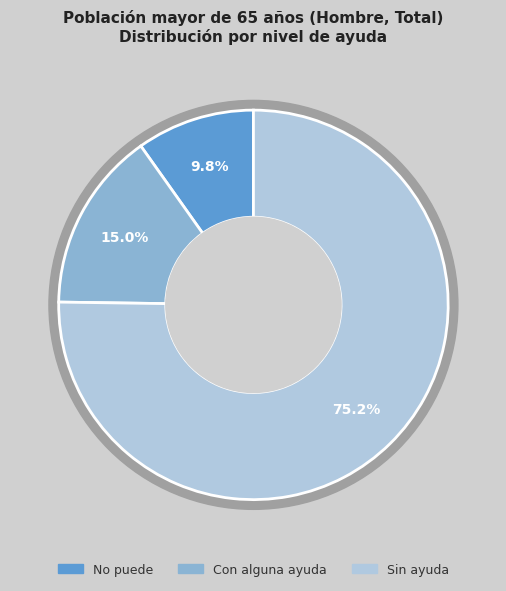

Is Sin ayuda the majority of the pie?

Yes